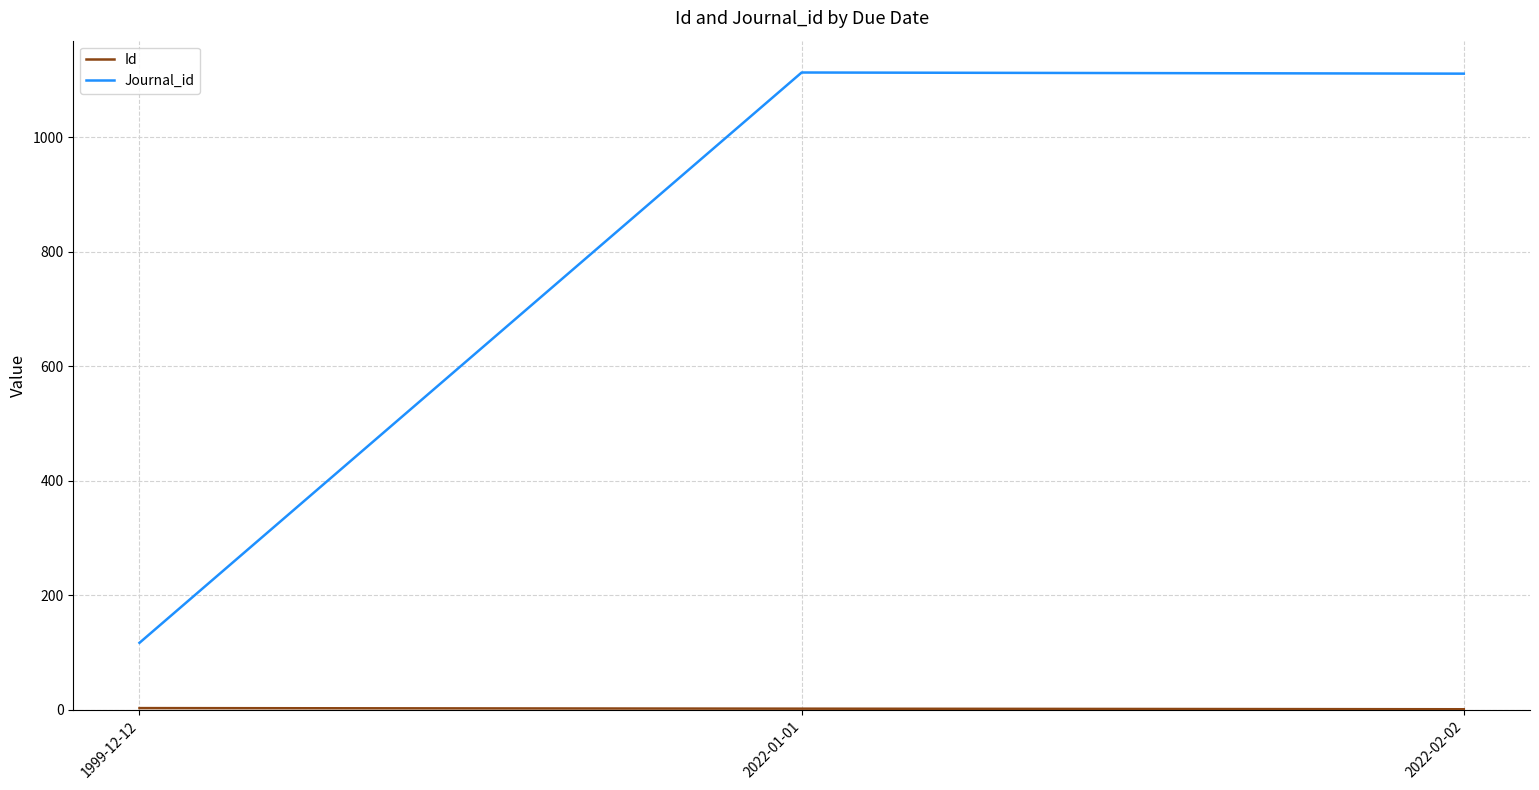

At which label is Journal_id closest to 615?

2022-02-02